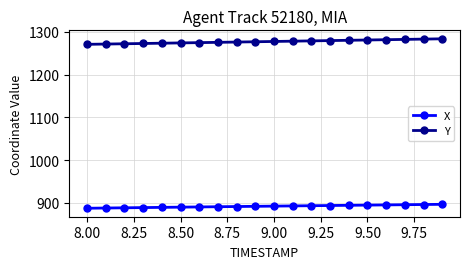

What is the value of the Y point at the 19th from the left?

1283.3